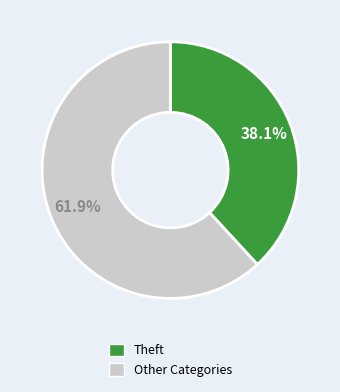

Does any single category account for the majority?

Yes